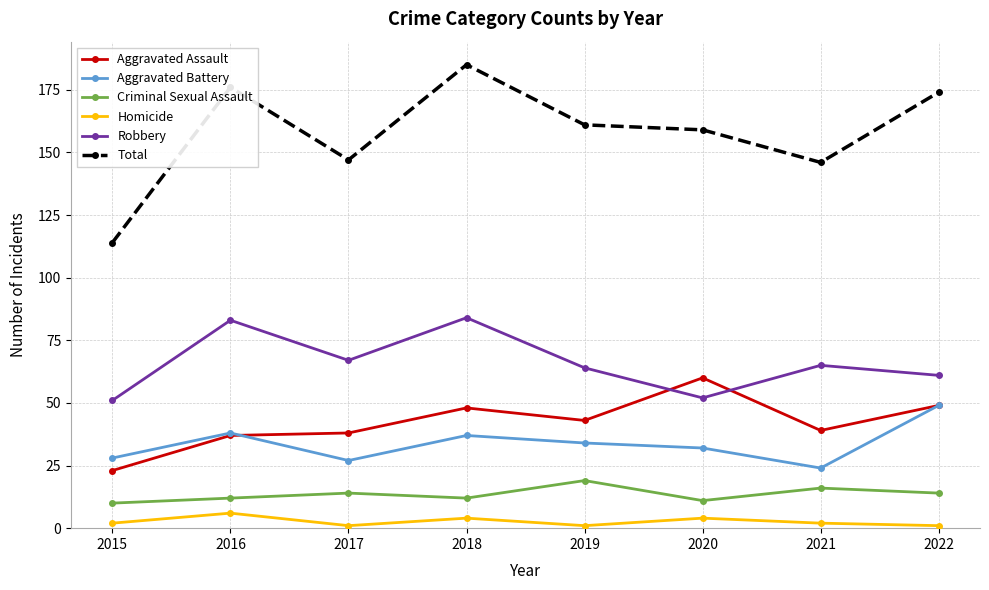

Is it true that Total equals 174 at 2022?

True